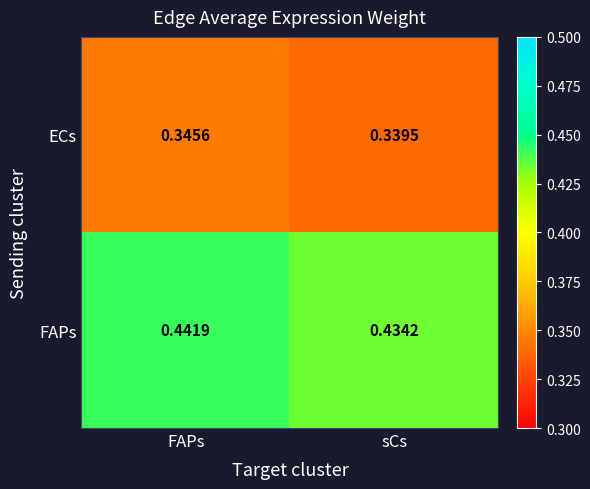

At which category is the sum across all series the highest?

FAPs